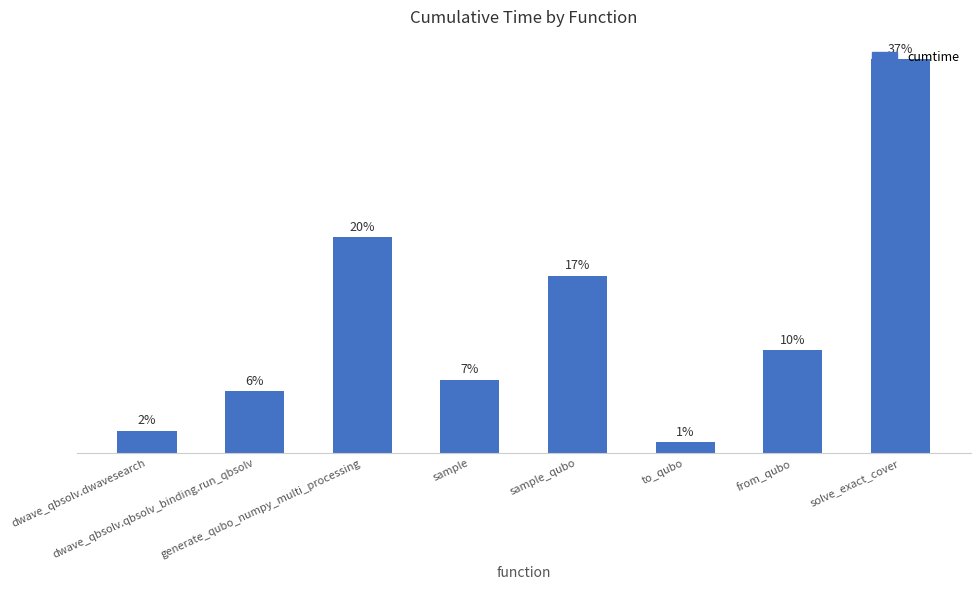

Between dwave_qbsolv.qbsolv_binding.run_qbsolv and sample_qubo, which is larger?

sample_qubo